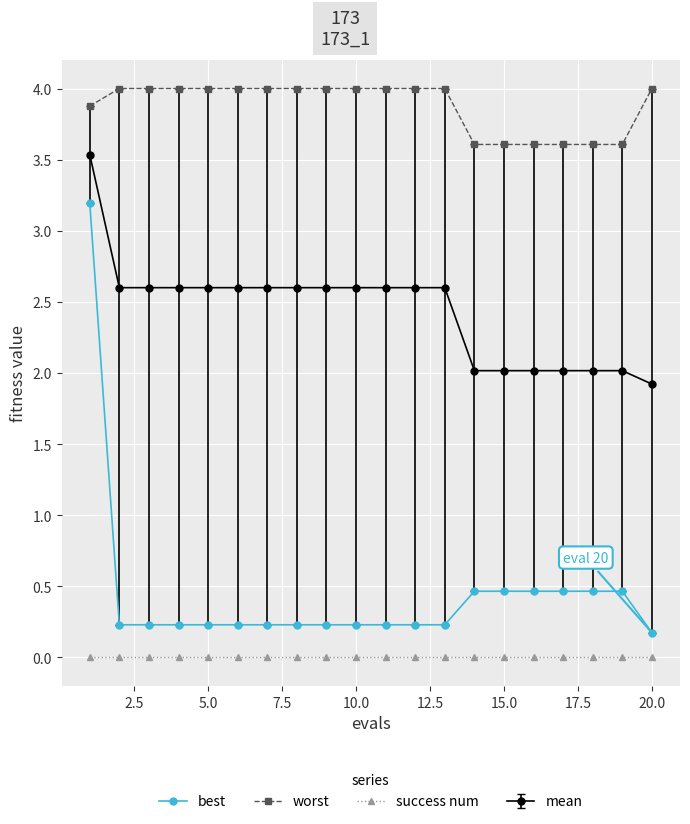

Does the chart have visible grid lines?

Yes